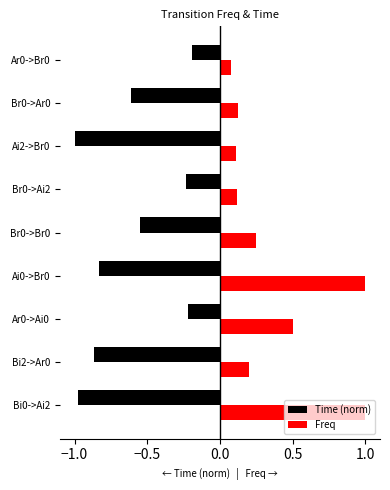

Between Bi0->Ai2 and Br0->Br0, which series saw the biggest shift?

Freq